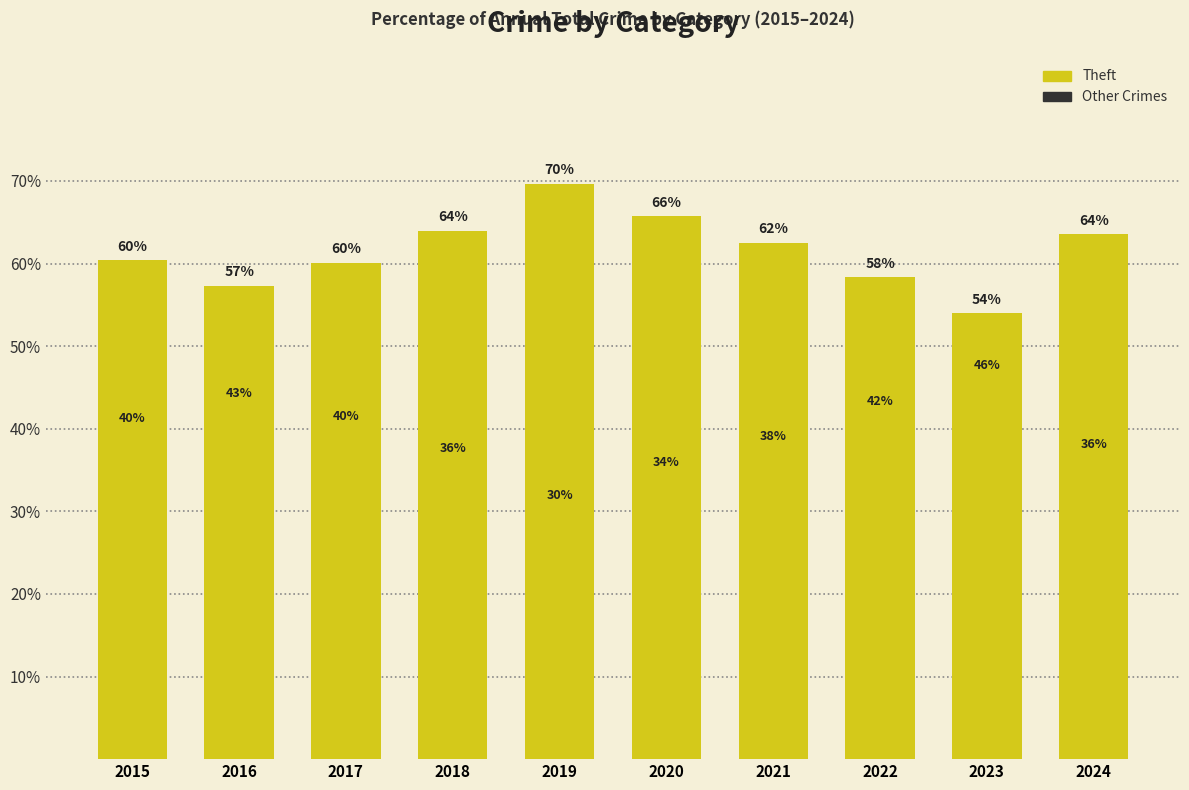

At which label does Theft reach its peak?

2019